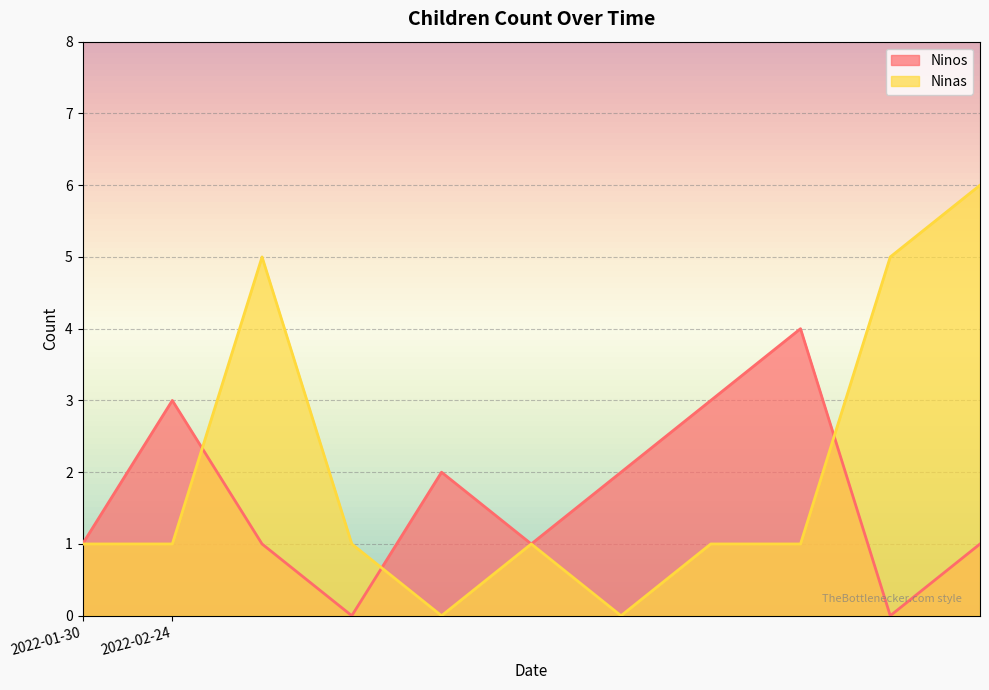

List the series in order of their overall mean, lowest first.

Ninos, Ninas